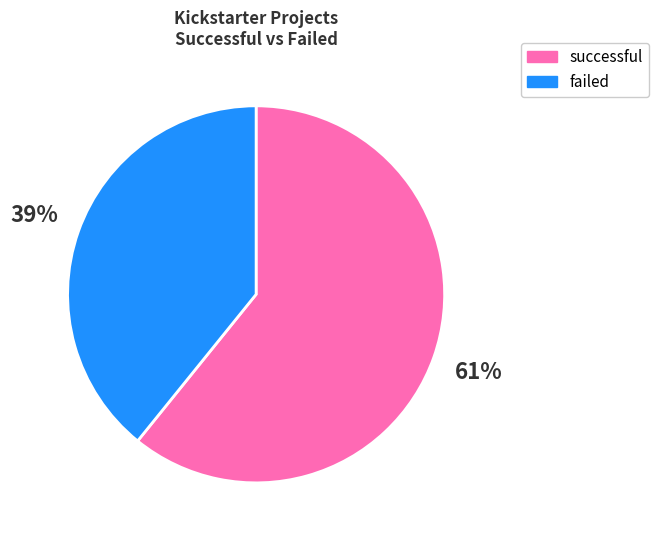

Rank the categories by value from lowest to highest.

failed, successful